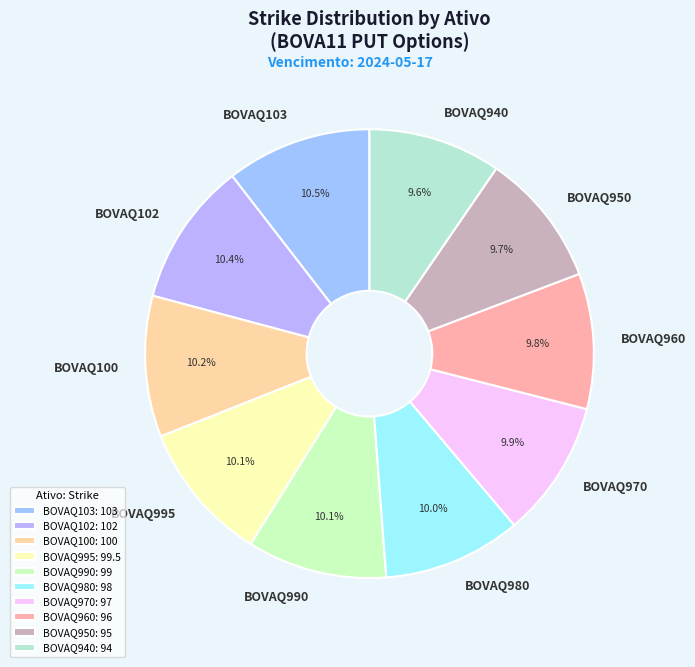

To the nearest percent, what percentage of the pie is BOVAQ940?

10%